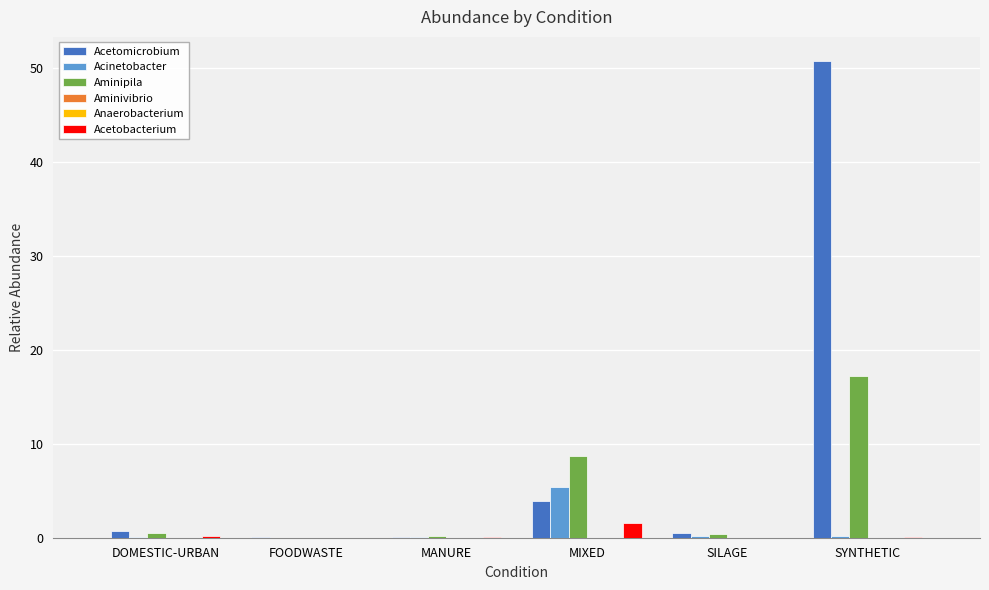

What is the average value of the Aminipila series?

4.5